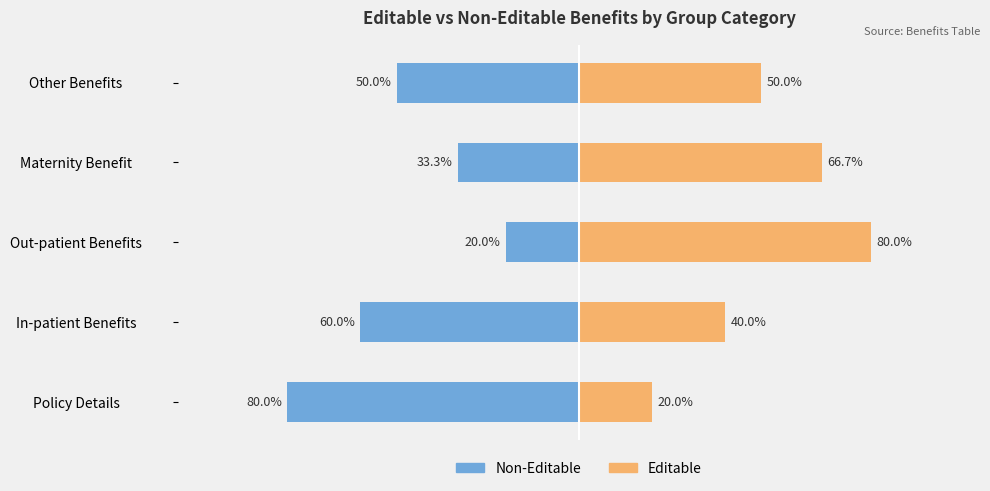

Does the chart contain any negative values?

Yes